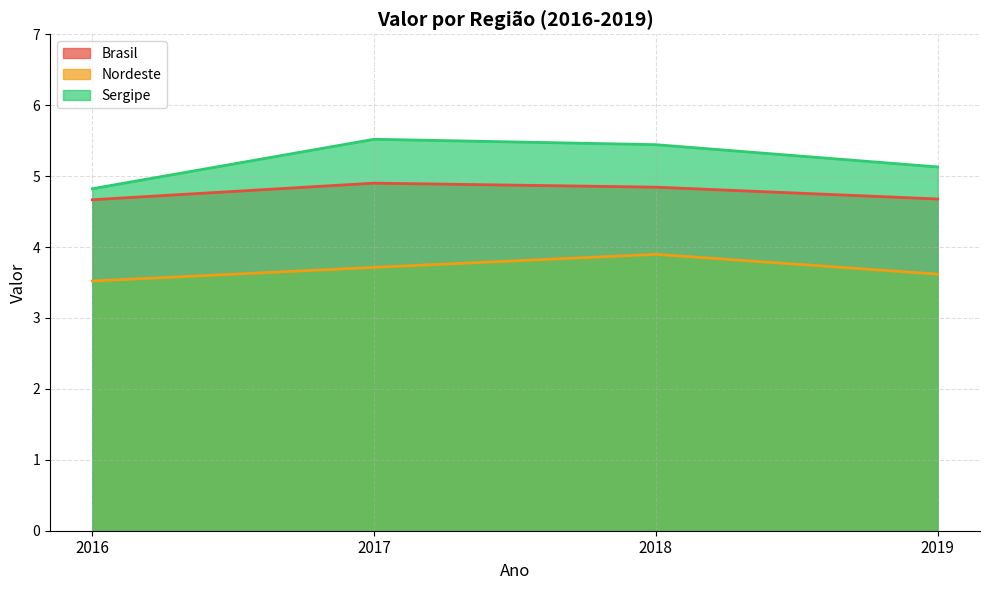

What is the total value across all series at 2017?

14.1